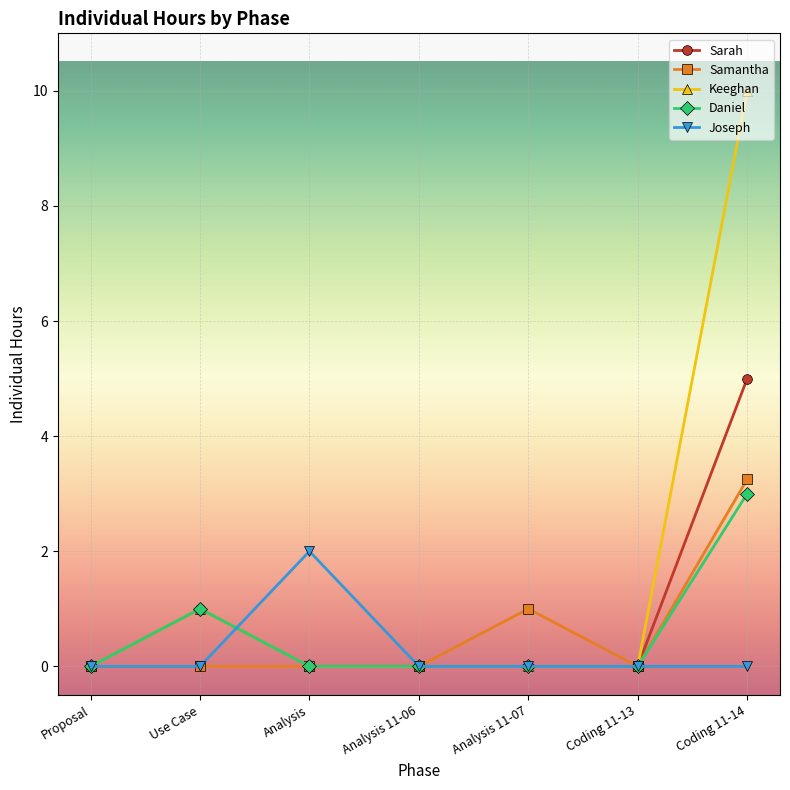

At which label is Daniel closest to 1?

Use Case